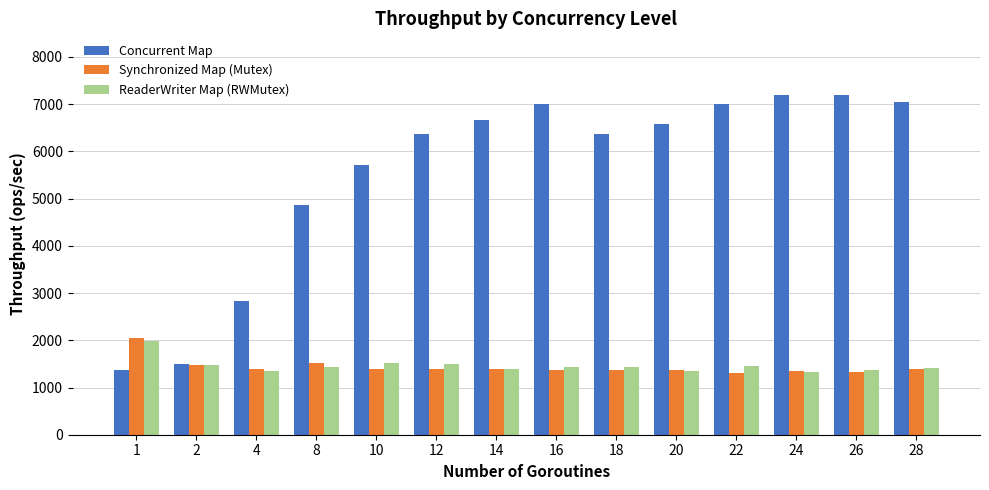

How many categories are shown in the chart?

14